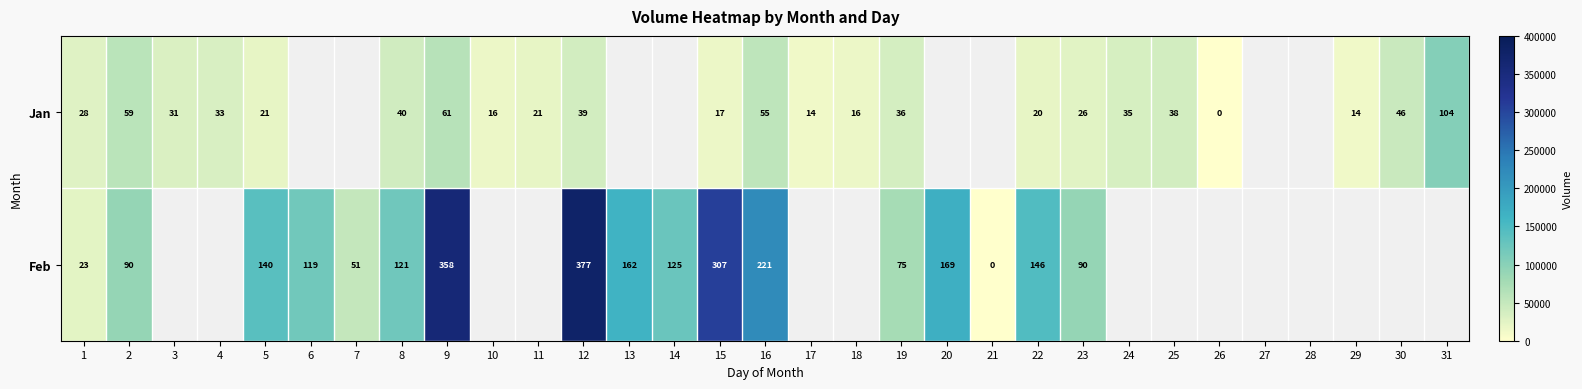

Count the number of data series in this chart.

2